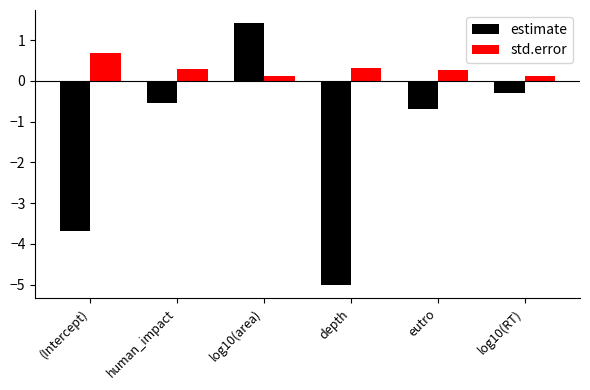

What are all the series names shown in the legend?

estimate, std.error